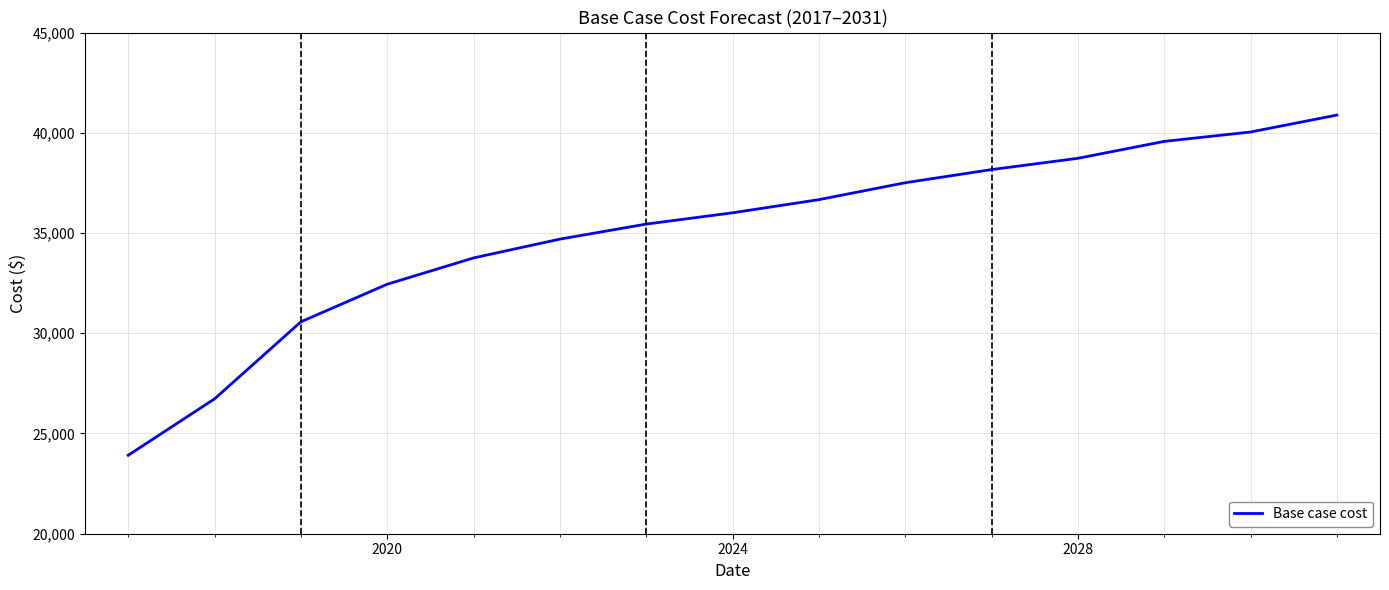

True or false: the data has more than 0 interior local peaks.

False